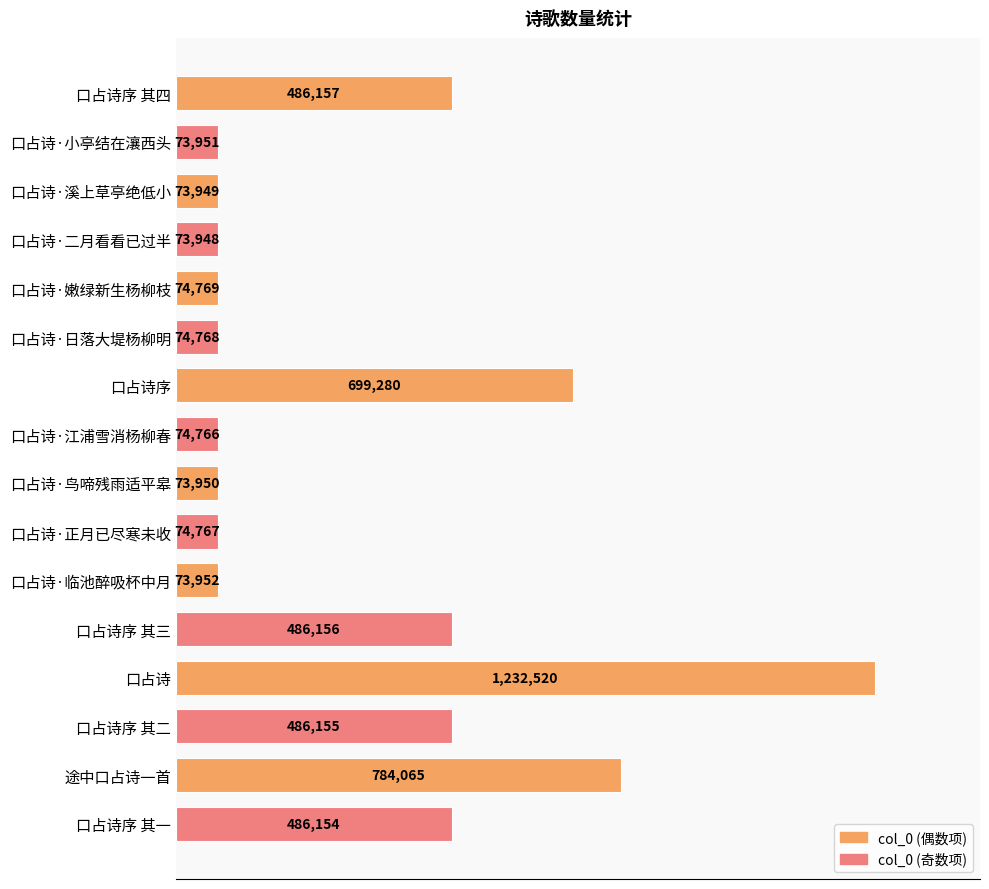

Are the bars horizontal?

Yes